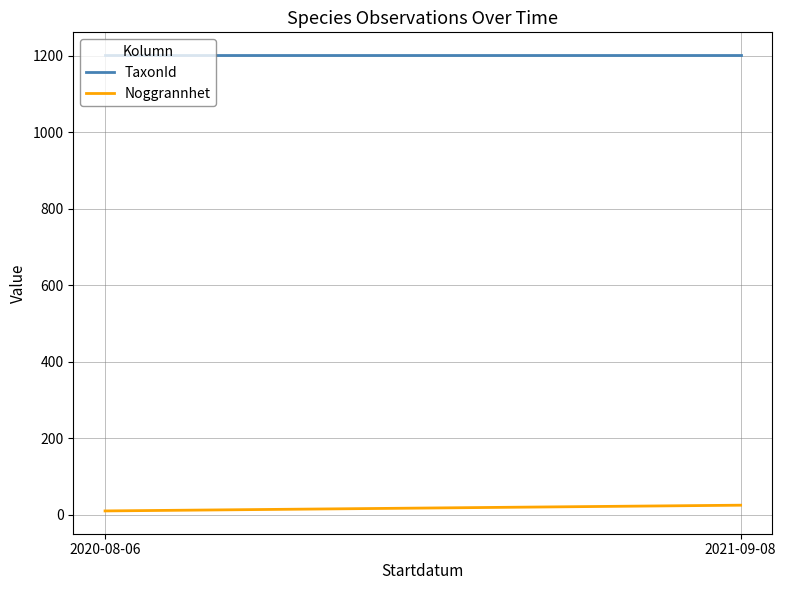

What is the average value of the Noggrannhet series?

18